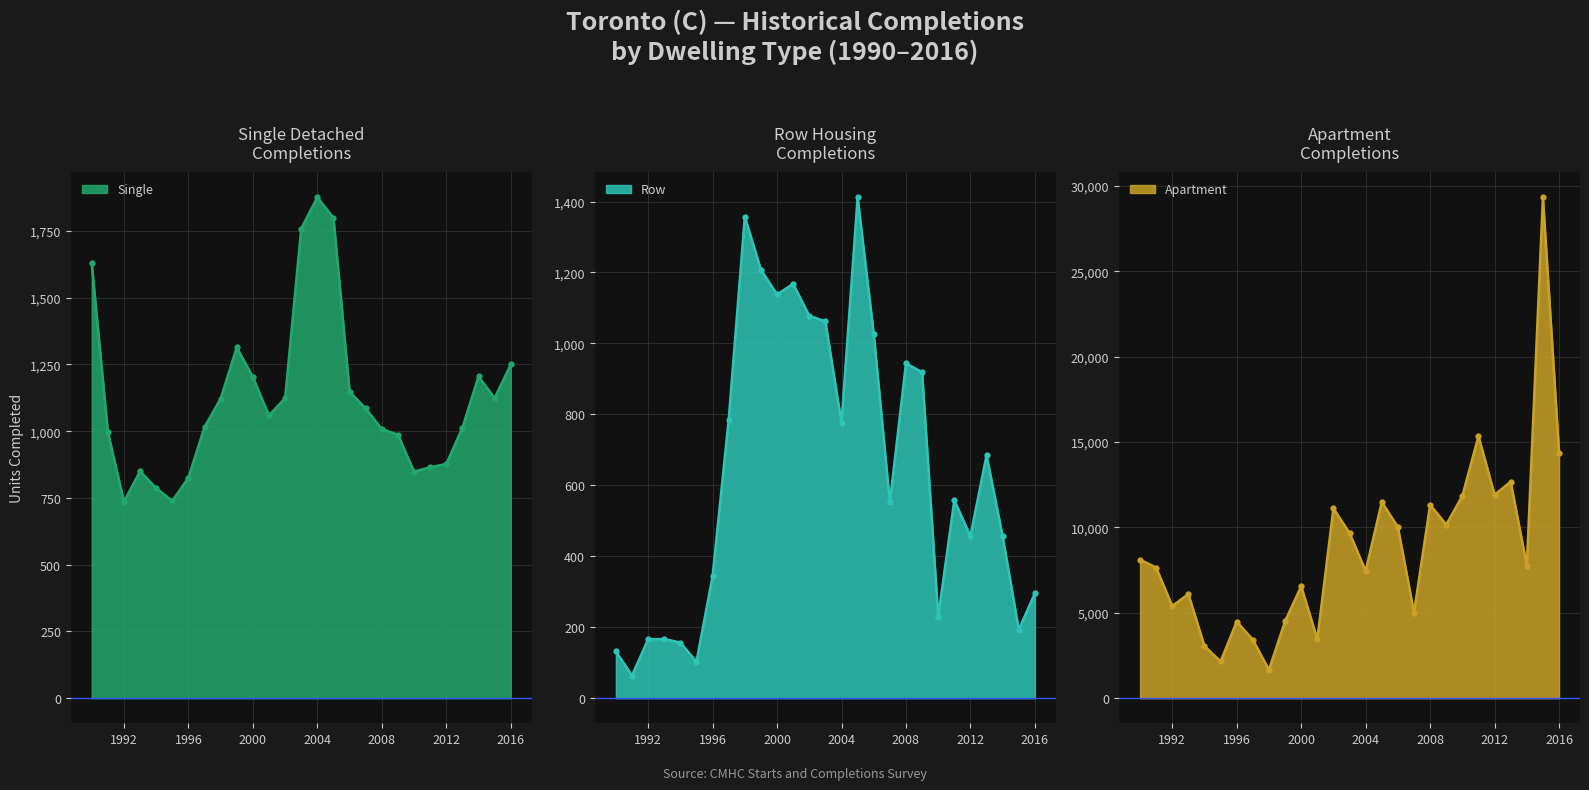

List the labels in order of Single value, largest first.

2004, 2005, 2003, 1990, 1999, 2016, 2014, 2000, 2006, 2002, 2015, 1998, 2007, 2001, 1997, 2013, 2008, 1991, 2009, 2012, 2011, 1993, 2010, 1996, 1994, 1995, 1992